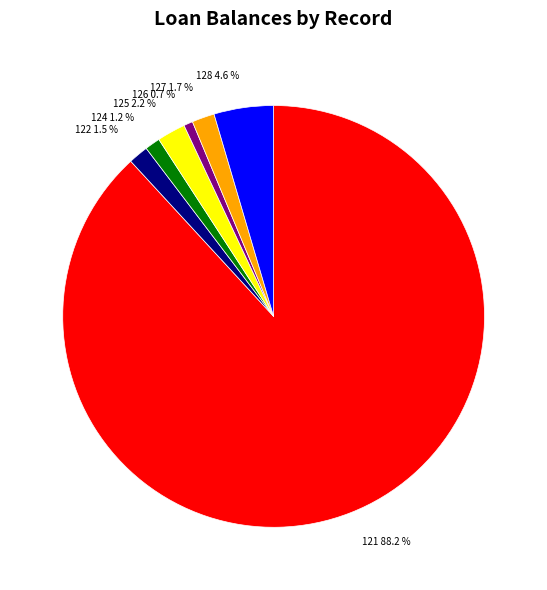

The 125 slice represents 11% of the pie. True or false?

False